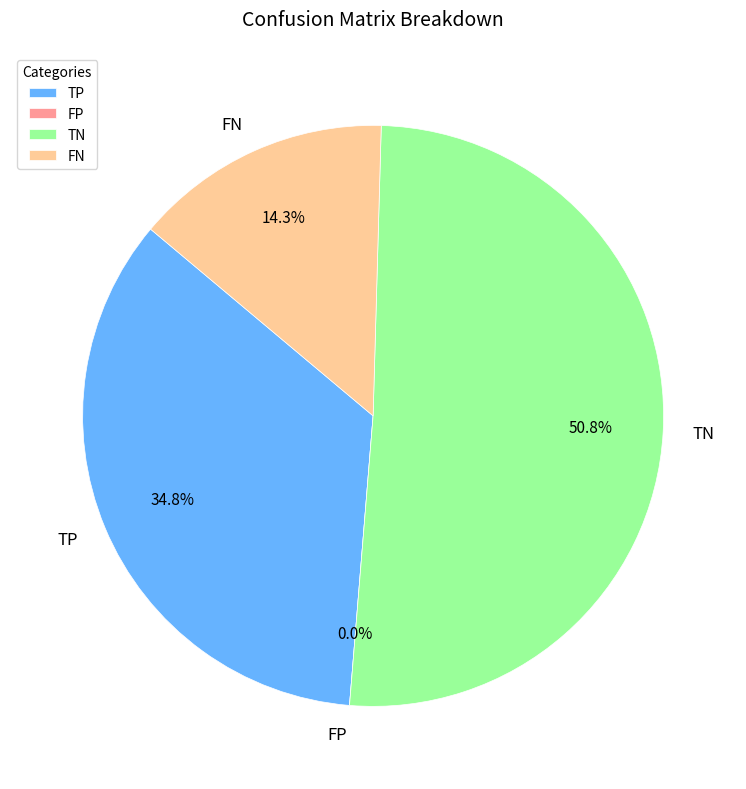

Does TN represent more than half of the total?

Yes